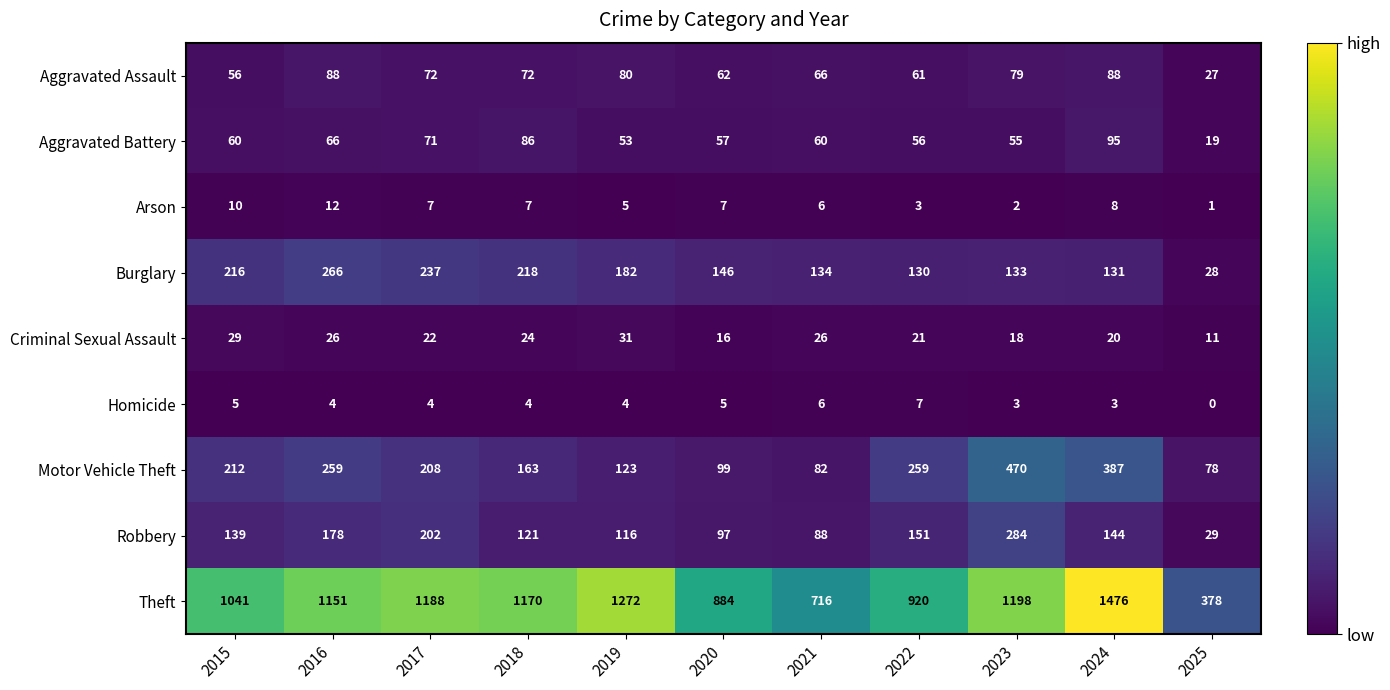

Which category has the lowest value in the Motor Vehicle Theft series?

2025